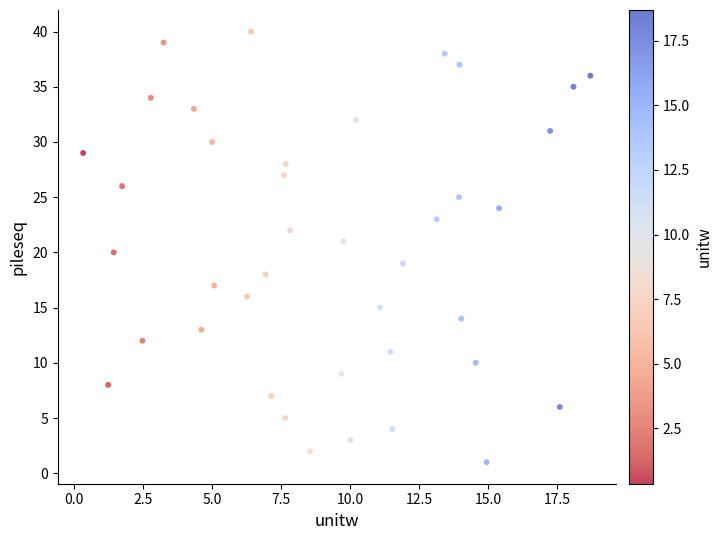

Count the number of points in this scatter plot.

40